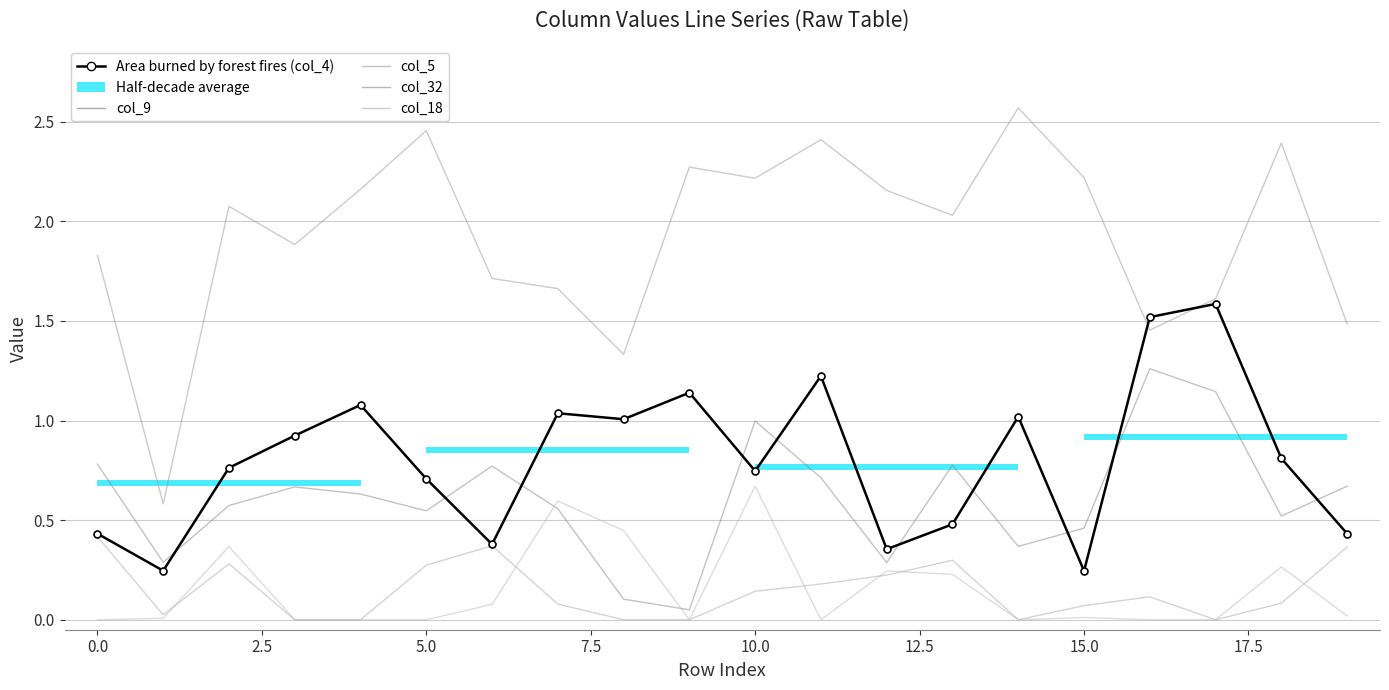

At which label is col_5 closest to 0?

5.0